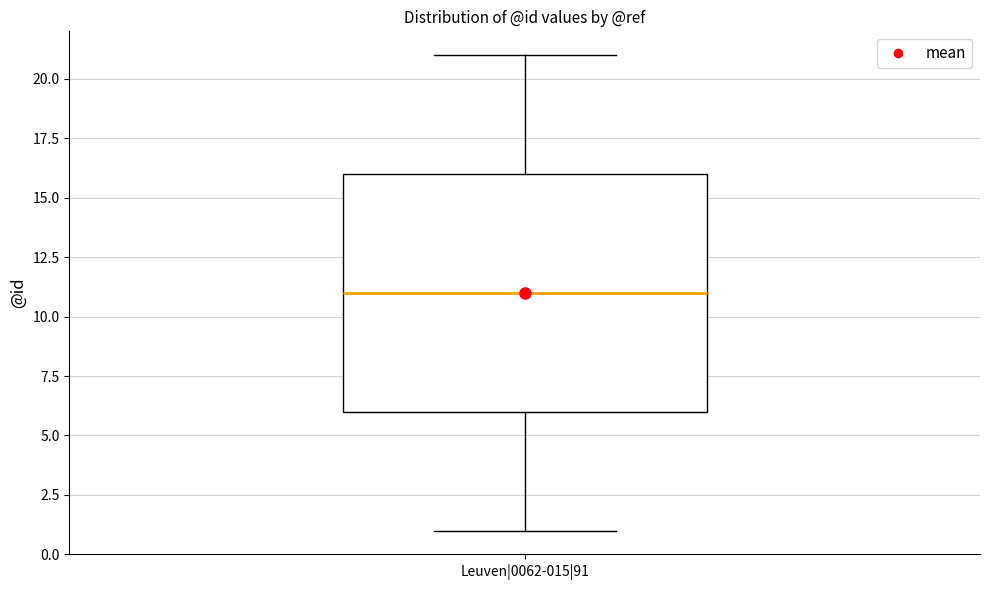

Read this box plot against the y-axis: the position of the median line, the range covered by the box, and the ends of both whiskers. The values are not printed on the chart, so give them approximately, as read against the axis.

median 11, box 6 to 16, whiskers 1 to 21